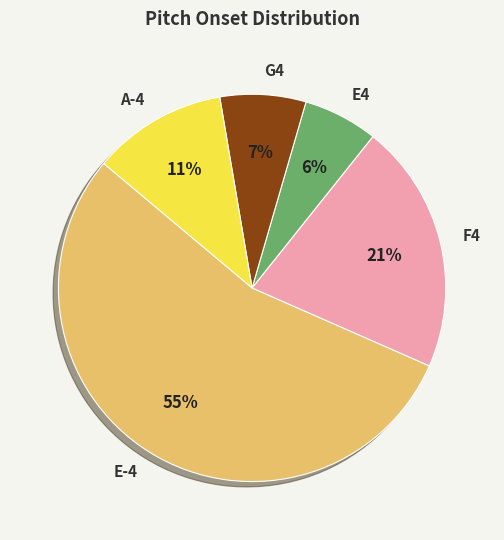

Which slice represents more than half of the pie?

E-4